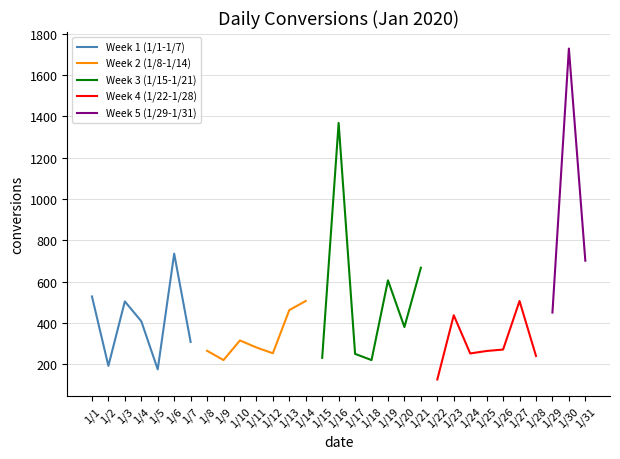

At how many categories does at least one series exceed 1239?

2